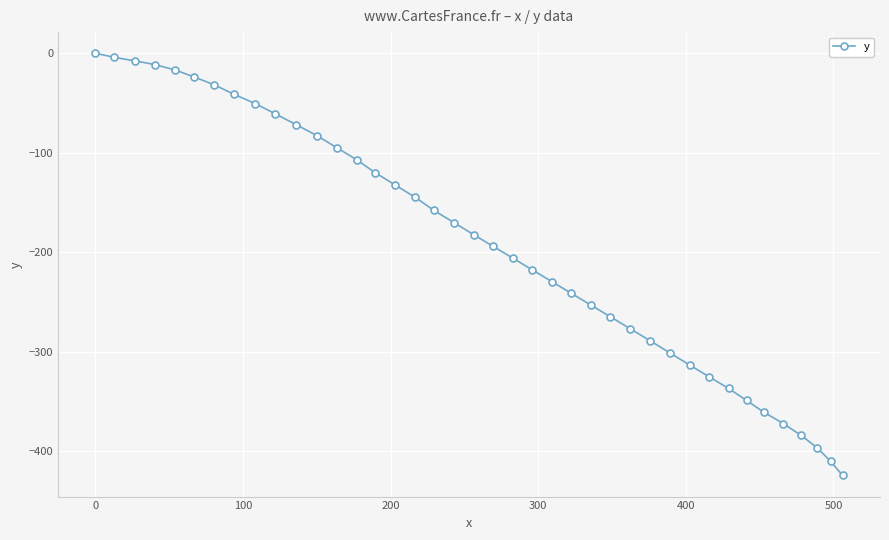

What is the minimum value shown in the chart?

-424.2